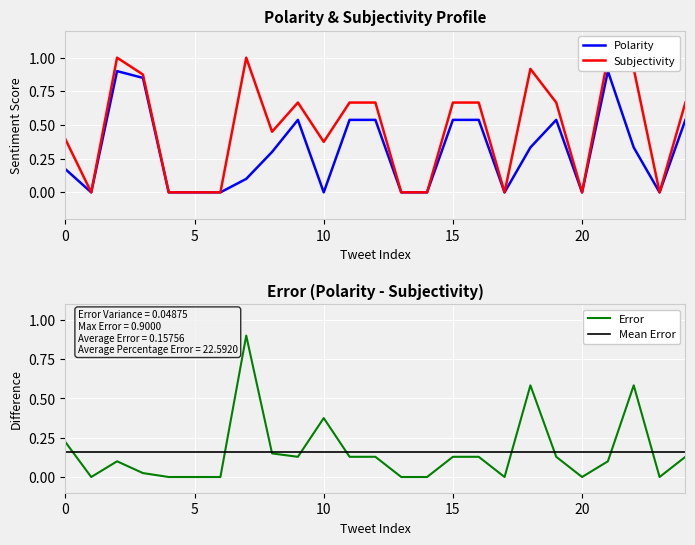

The Polarity series shows 0.6 at 20. True or false?

False